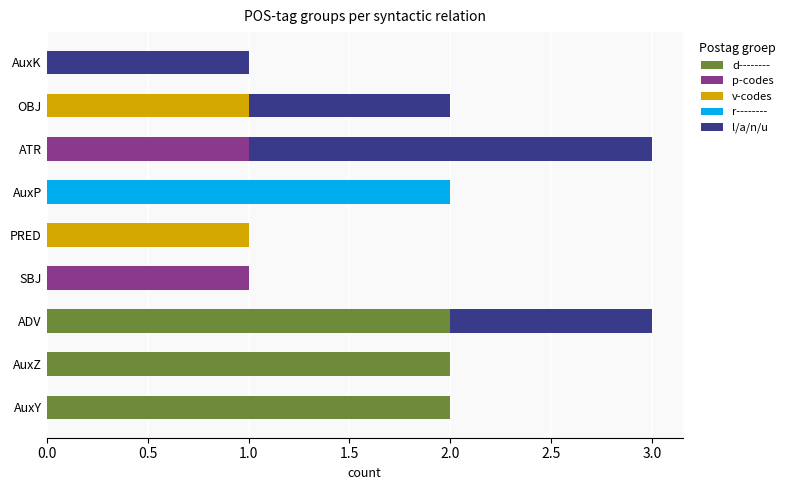

What is the total value across all series at ATR?

3